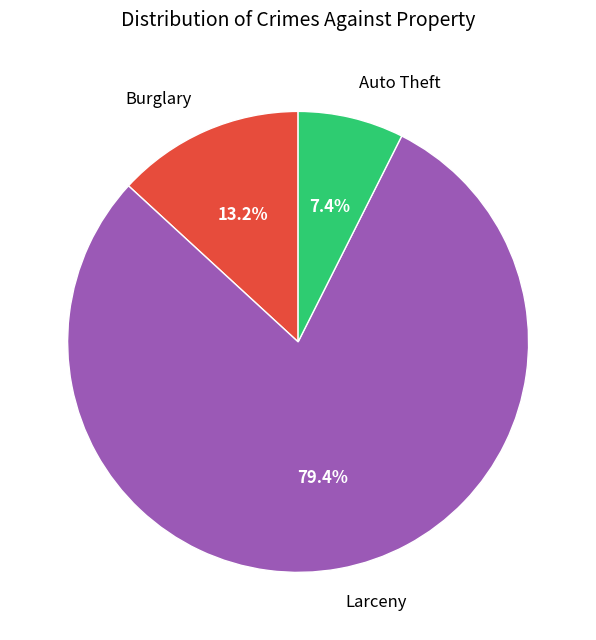

What is the total percentage of Burglary and Larceny?

92.6%